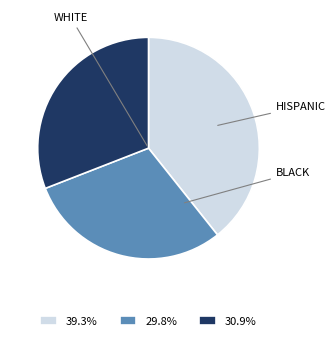

What is the ratio of the value at 30.9% to the value at 39.3%?

0.8